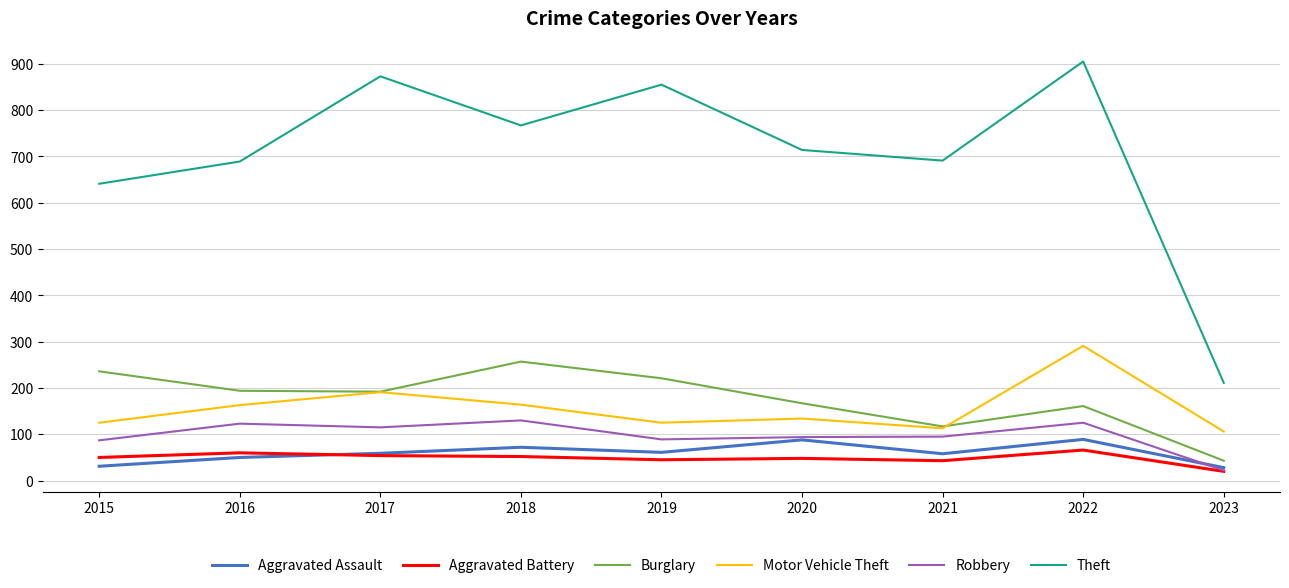

In Robbery, how many points are lower than both neighbors (excluding endpoints)?

2